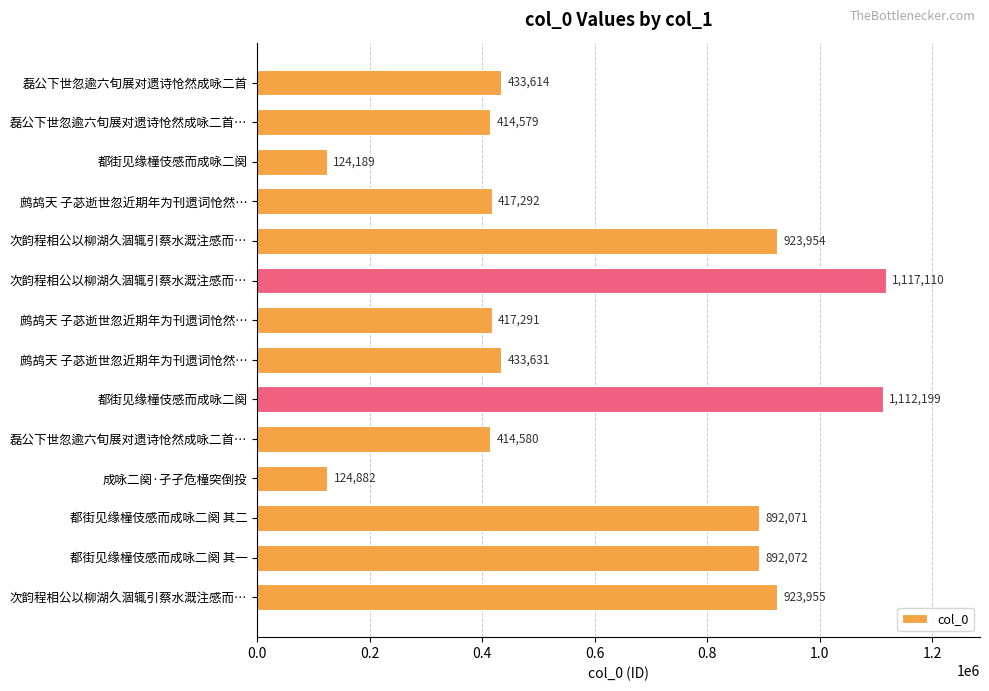

How many categories are shown in the chart?

14